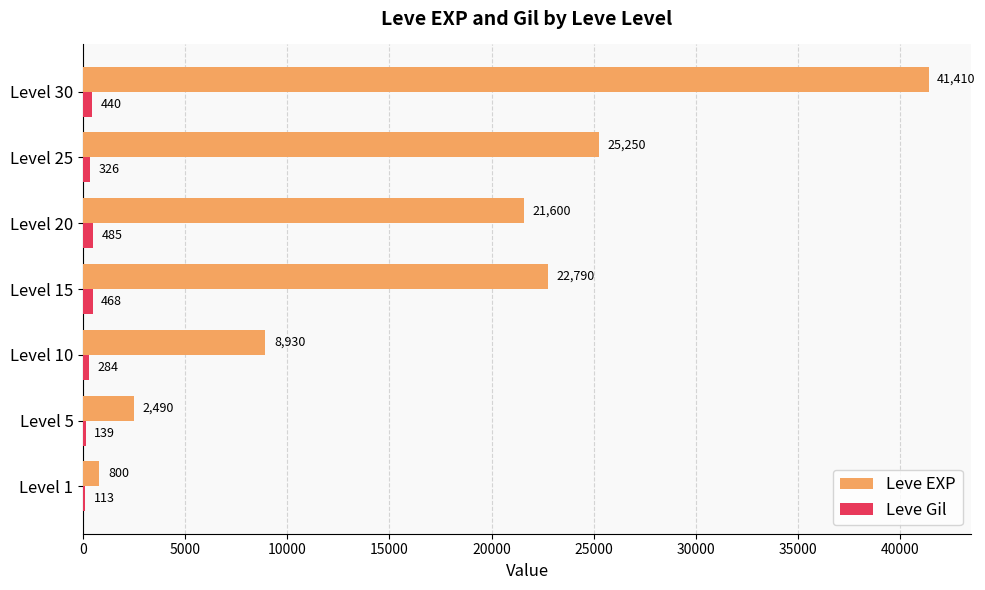

Between Level 5 and Level 20, which series saw the biggest shift?

Leve EXP